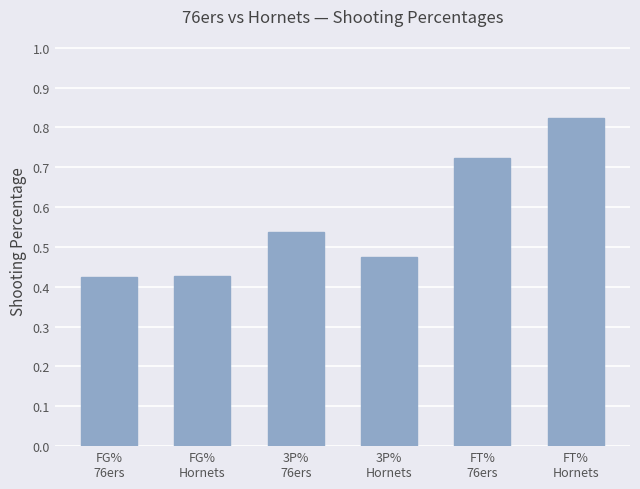

What is the sum of all values?

3.4